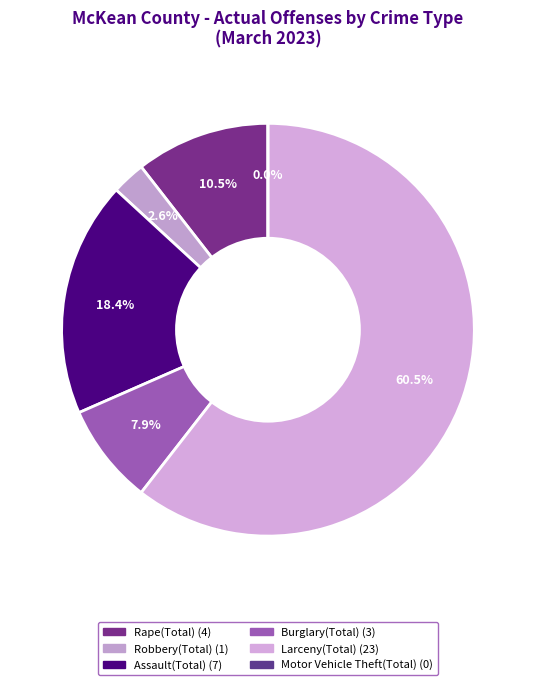

Count the number of slices in the pie.

6